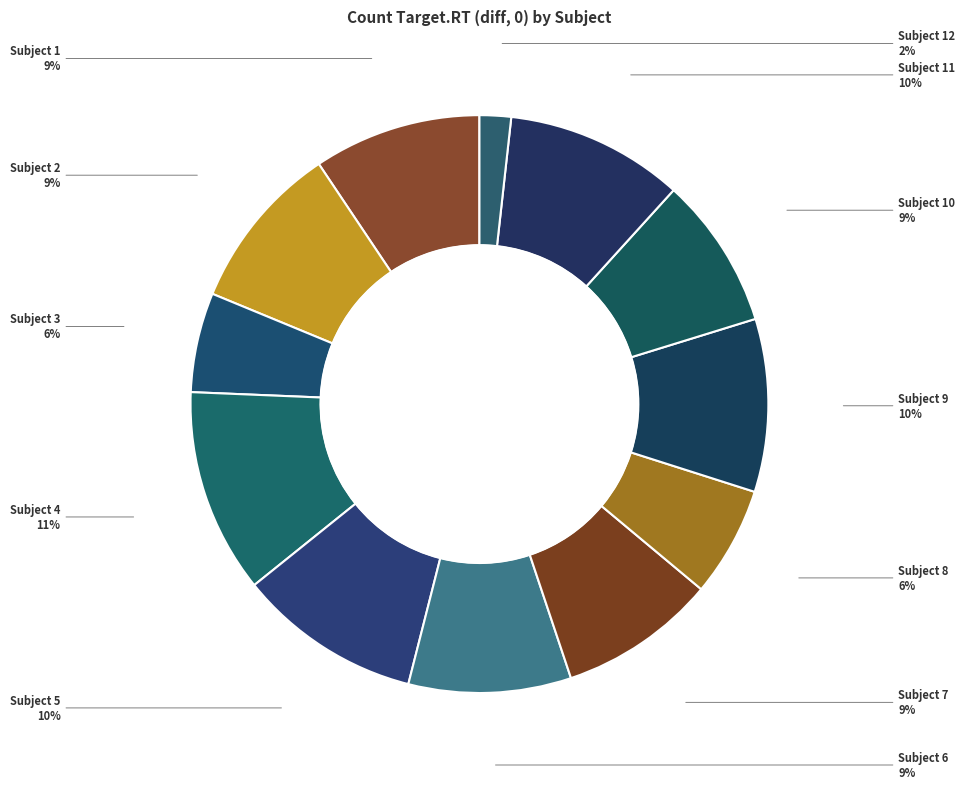

Do Subject 3 and Subject 4 together represent more than half of the pie?

No